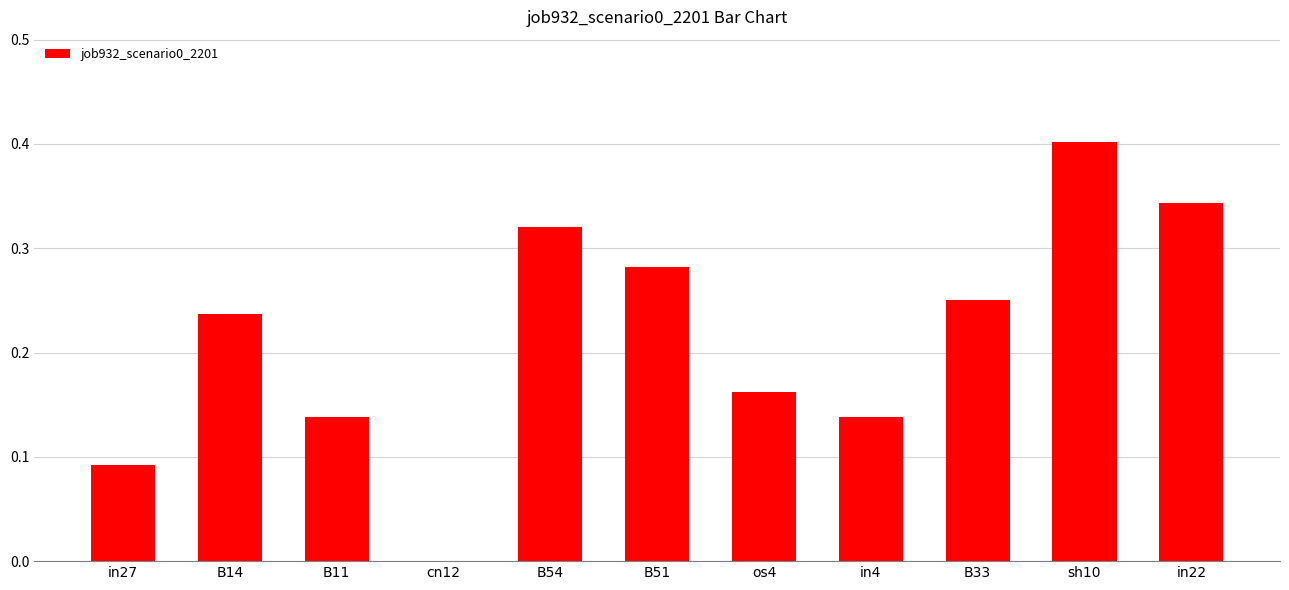

What is the change in value from cn12 to sh10?

+0.4